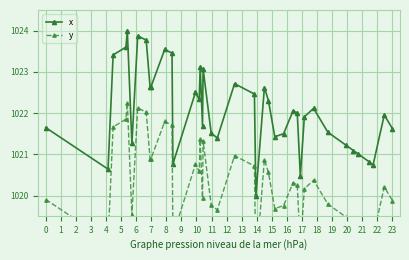

True or false: x and y cross at least once.

False